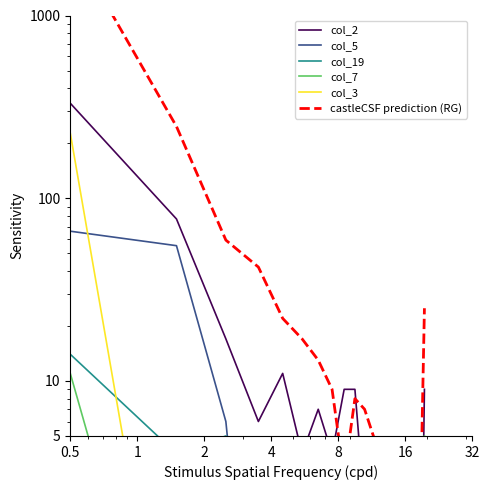

At how many categories does at least one series exceed 157?

2